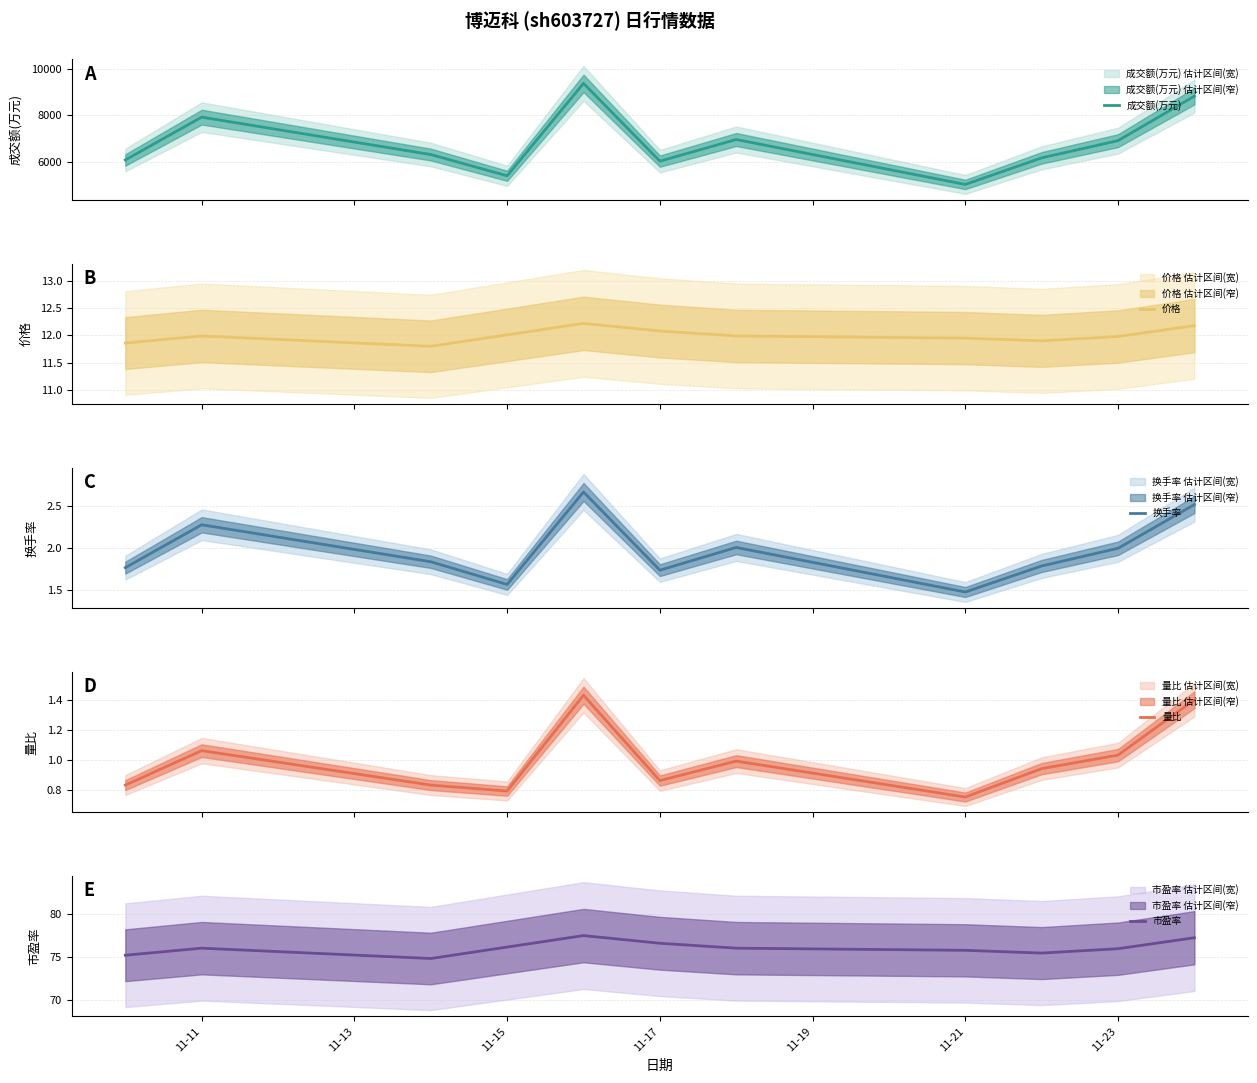

What are all the series names shown in the legend?

成交额(万元), 价格, 换手率, 量比, 市盈率